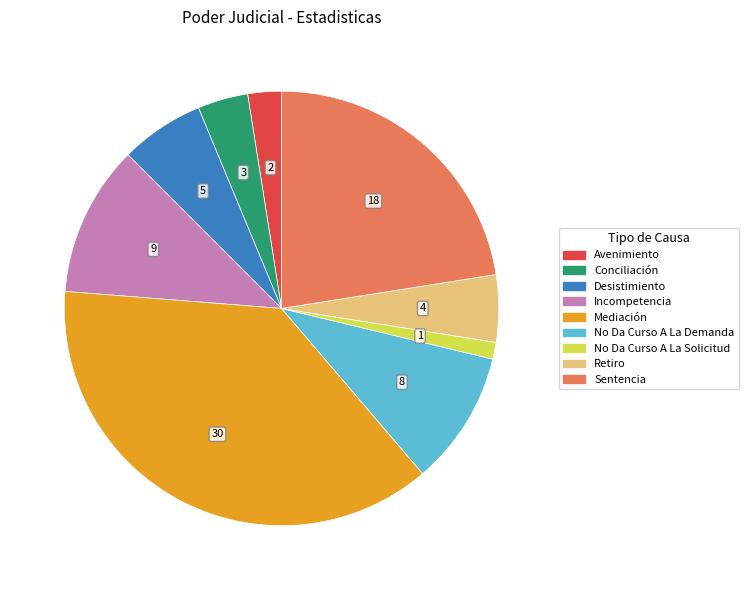

What is the smallest slice in the pie chart?

No Da Curso A La Solicitud